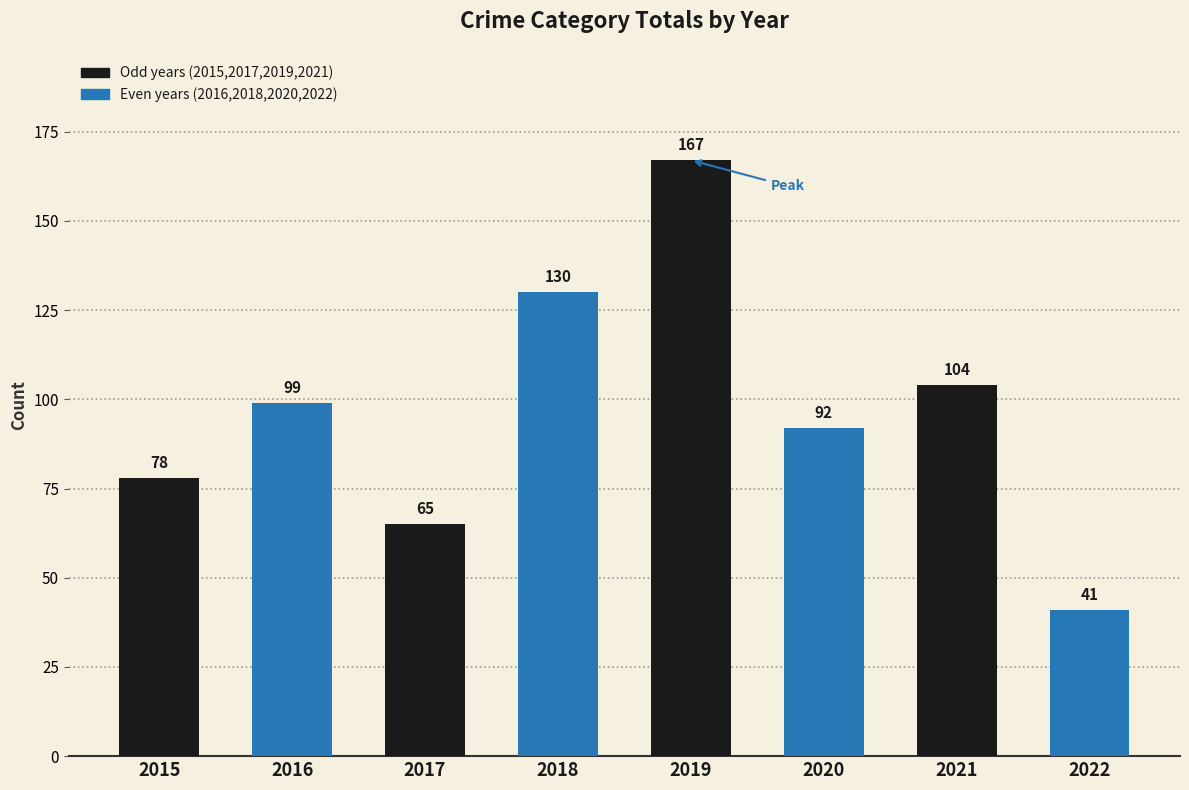

At which label is the value closest to 104?

2021